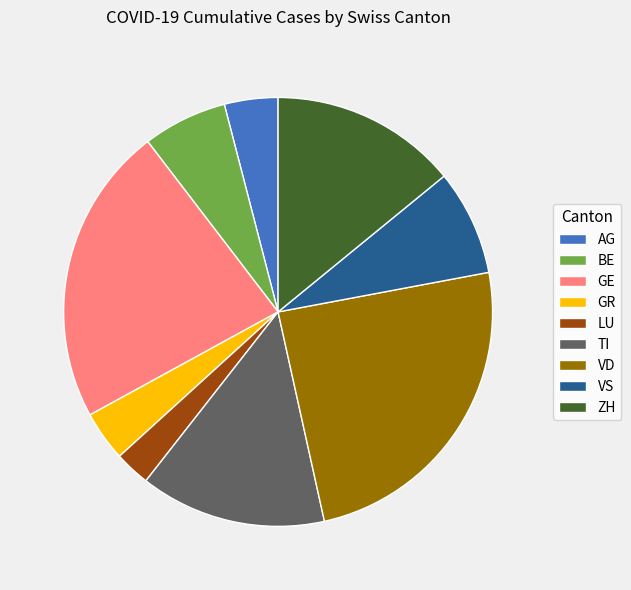

Is VD the majority of the pie?

No